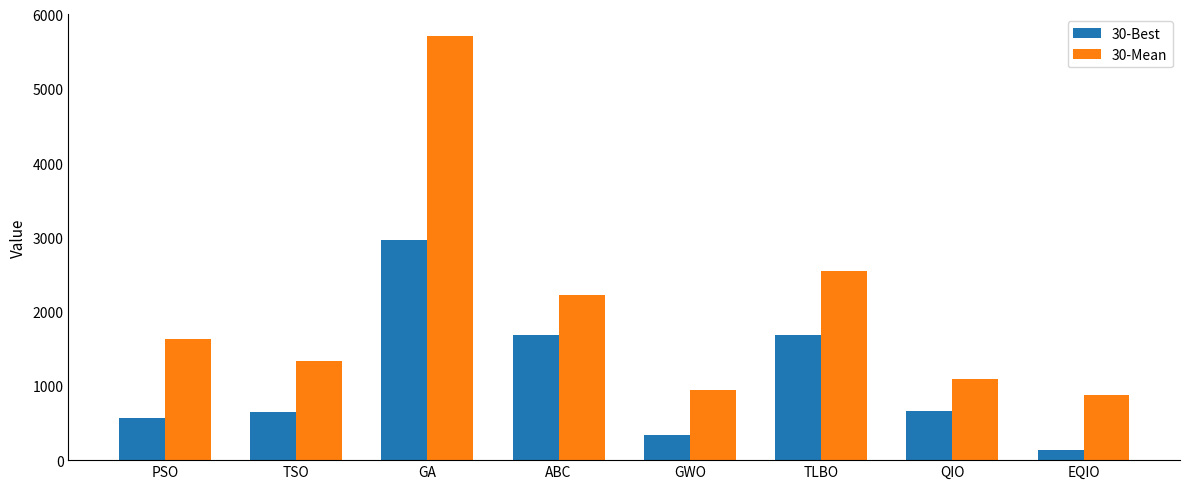

At which category is the sum across all series the highest?

GA